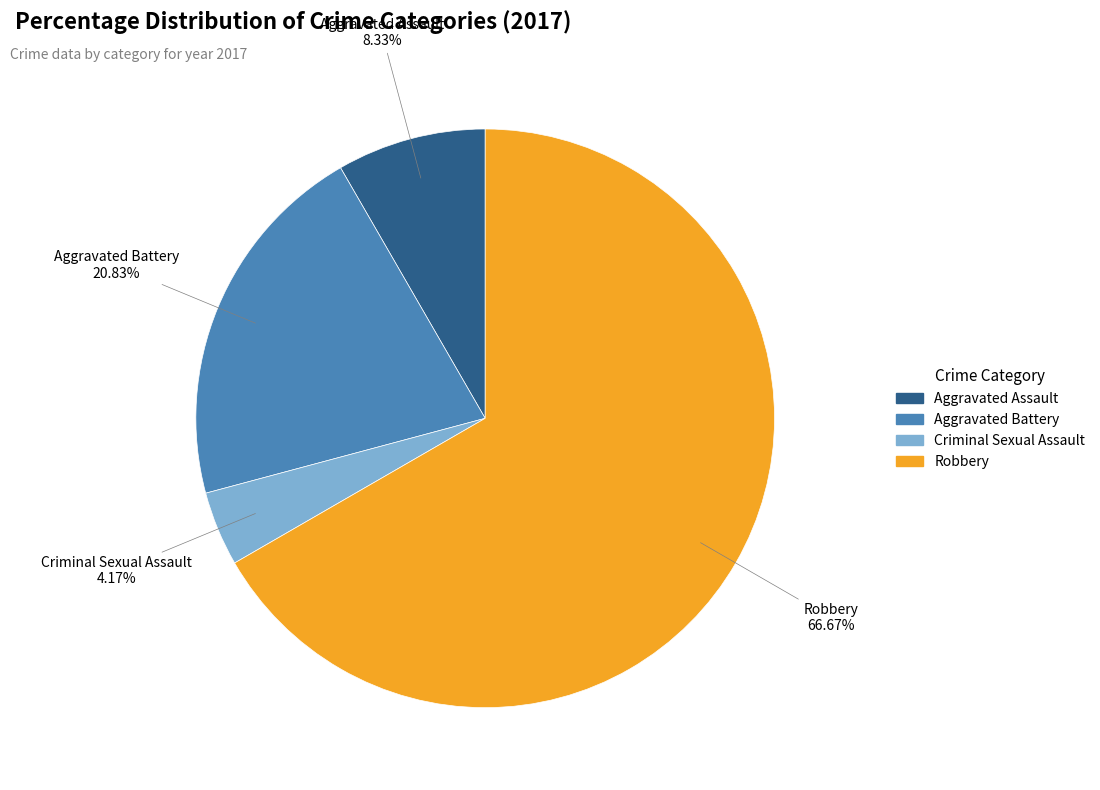

What percentage is NOT represented by Aggravated Assault?

91.7%